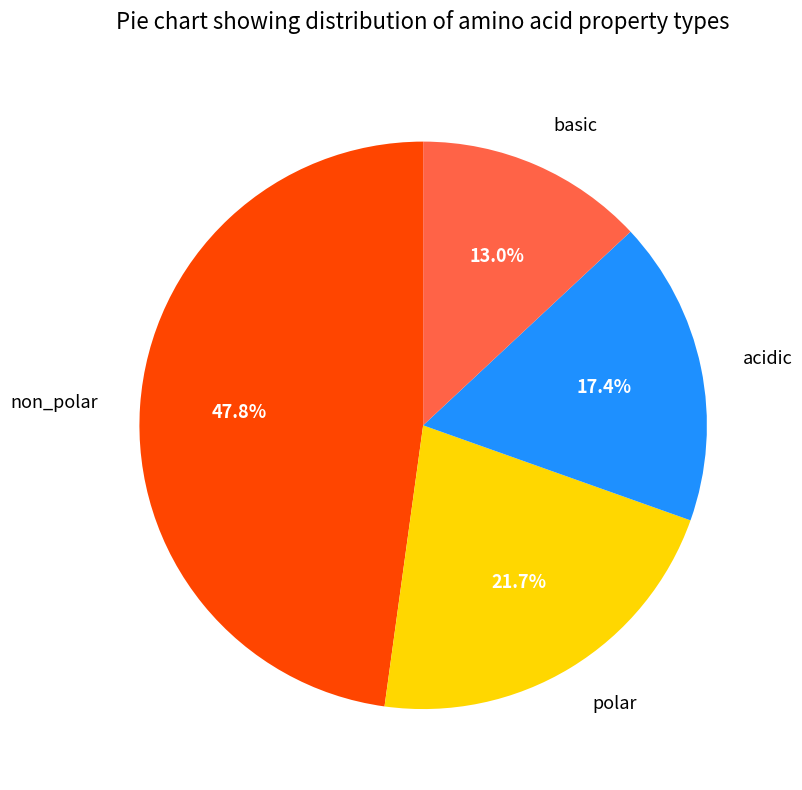

Is it true that polar is 36% of the pie?

False